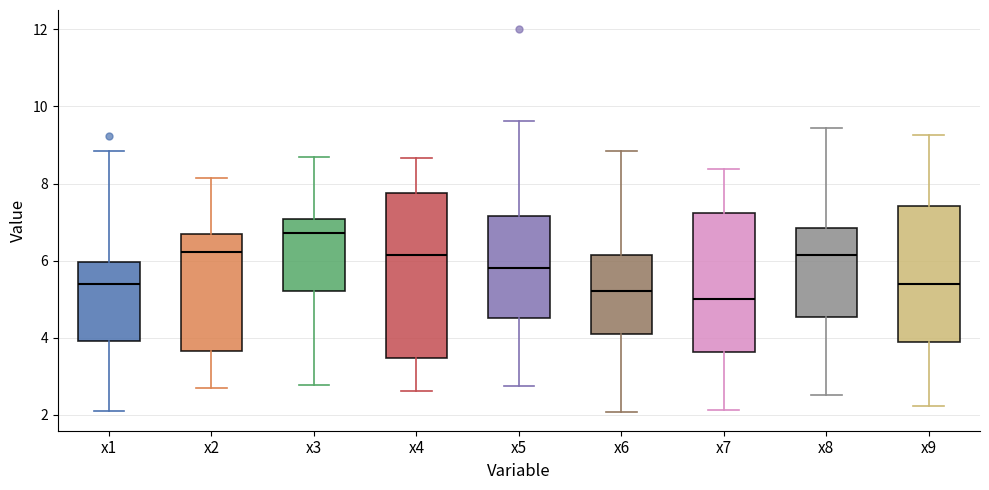

Where does the lower whisker of the box for x1 end on the y-axis? The values are not printed on the chart, so give them approximately, as read against the axis.

2.2